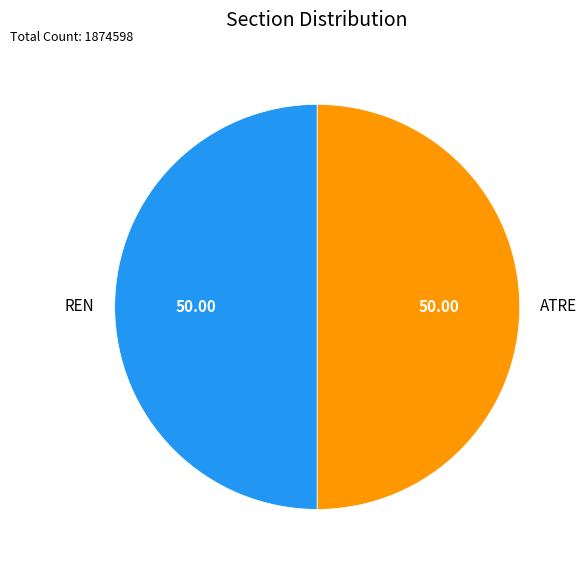

Combined, do ATRE and REN account for over 50%?

Yes